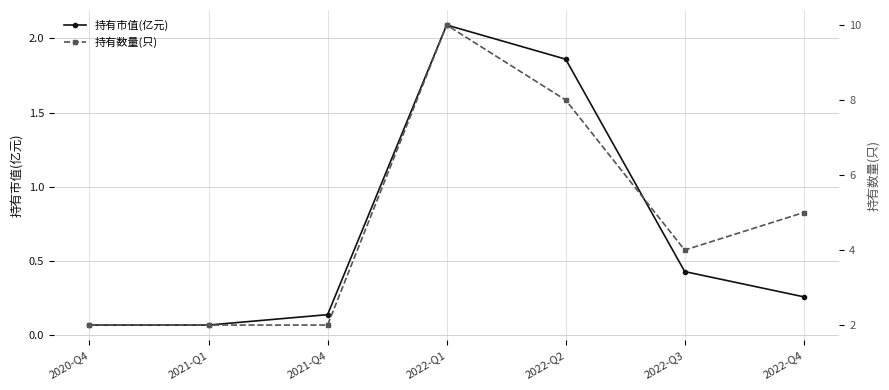

Count the number of data series in this chart.

2